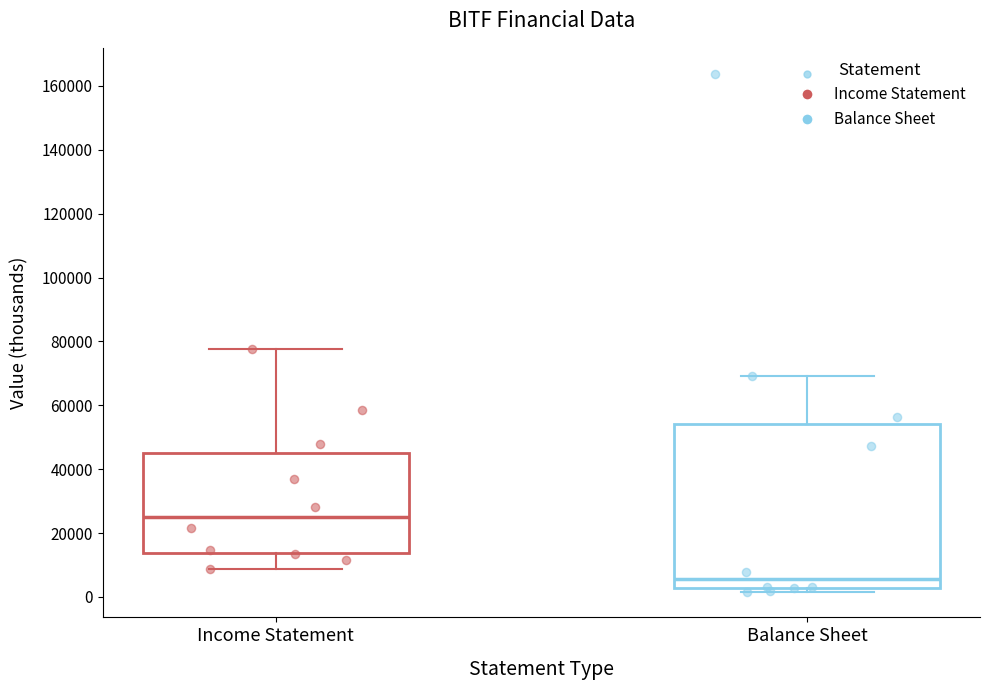

Reading left to right, read every box against the y-axis: the position of its median line, the range the box covers, and the ends of its whiskers. The values are not printed on the chart, so give them approximately, as read against the axis.

Income Statement: median 24000, box 14000 to 46000, whiskers 8000 to 78000
Balance Sheet: median 6000, box 2000 to 54000, whiskers 2000 (just below the box's lower edge) to 70000